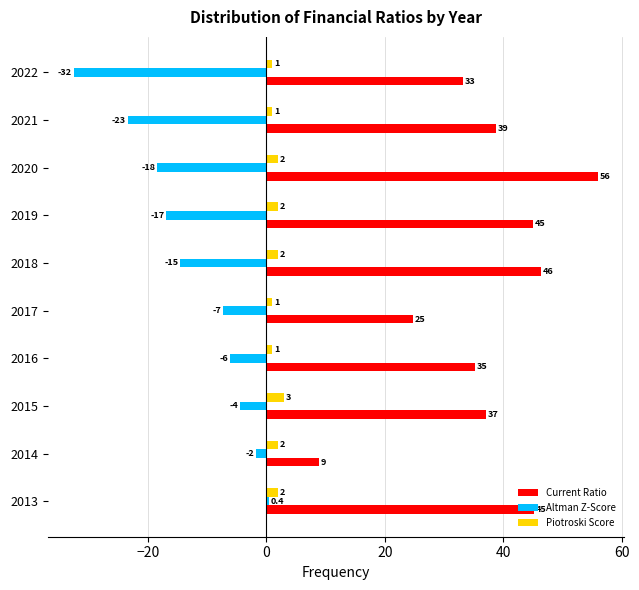

At which label does Piotroski Score reach its peak?

2015